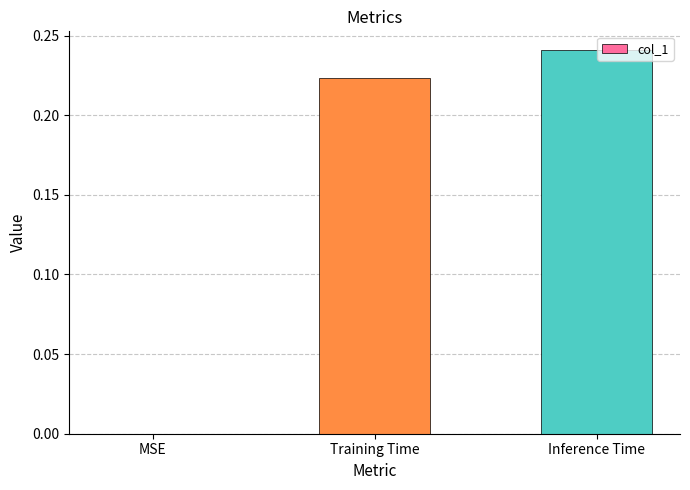

At which category does the chart reach its peak across all series?

Inference Time